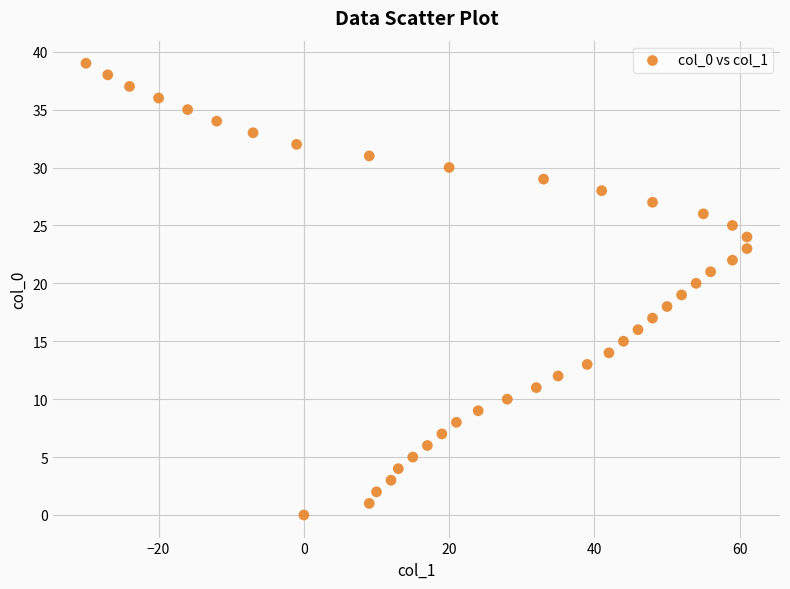

What is the range of Y values (max minus min)?

39